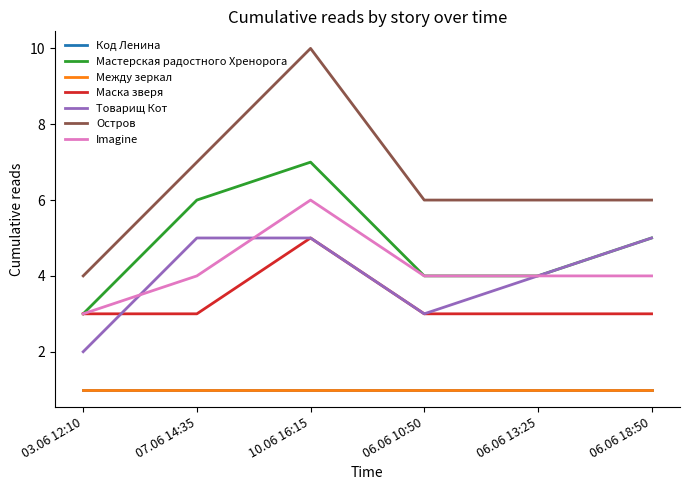

Which has a higher value, 06.06 10:50 or 06.06 18:50?

06.06 18:50